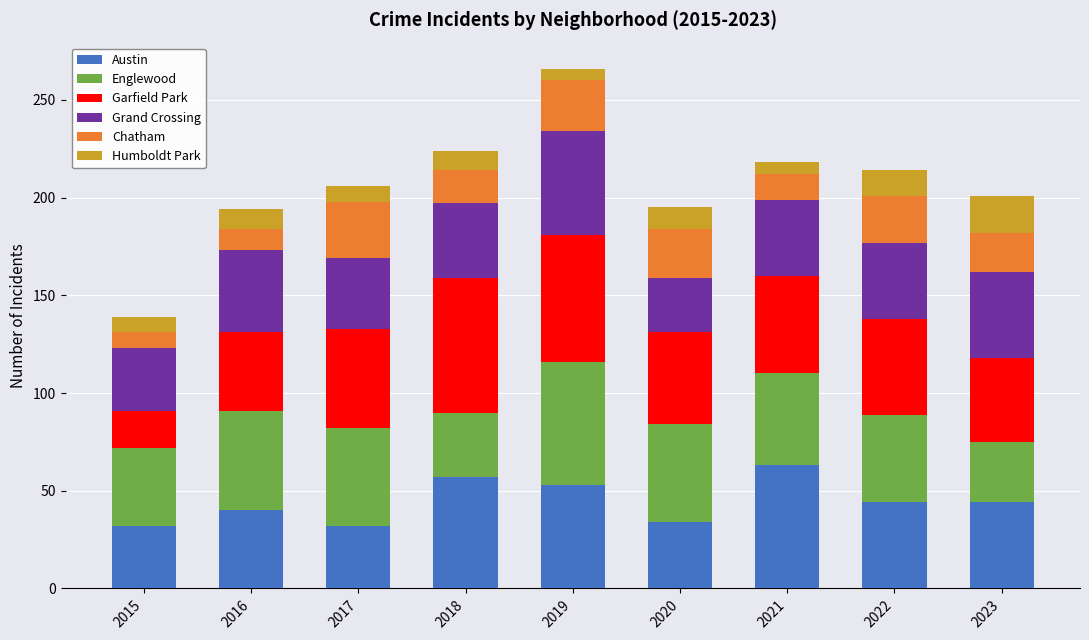

Which category has the highest value in the Austin series?

2021